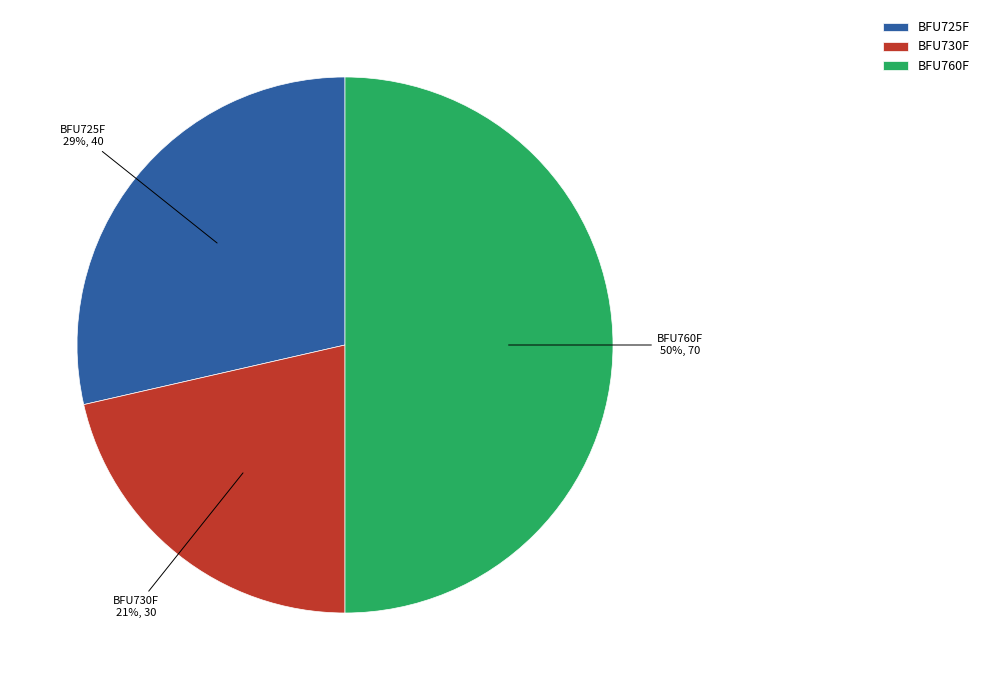

Combined, do BFU725F and BFU760F account for over 50%?

Yes